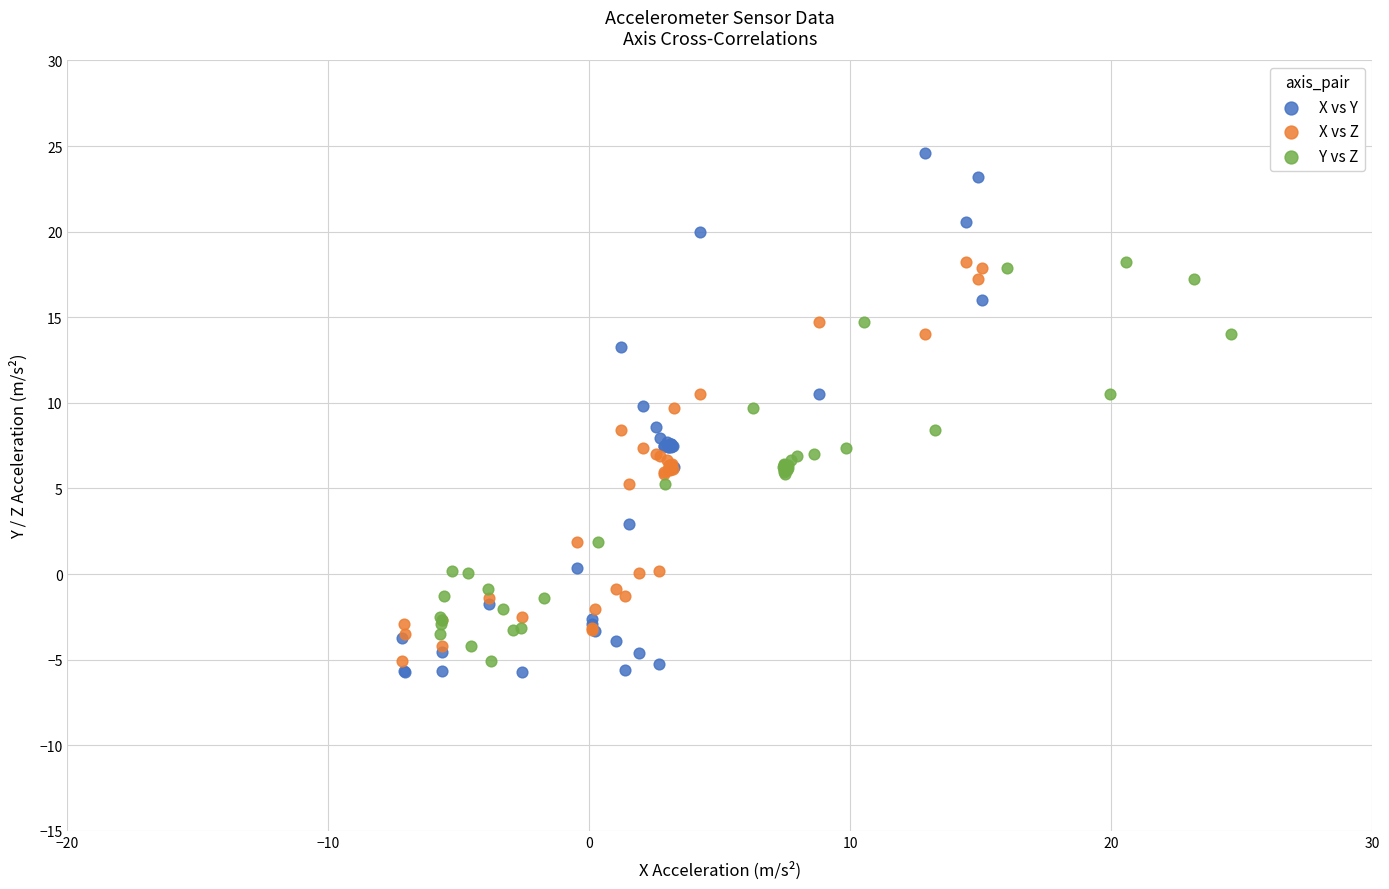

Which series contains the highest Y value?

X vs Y